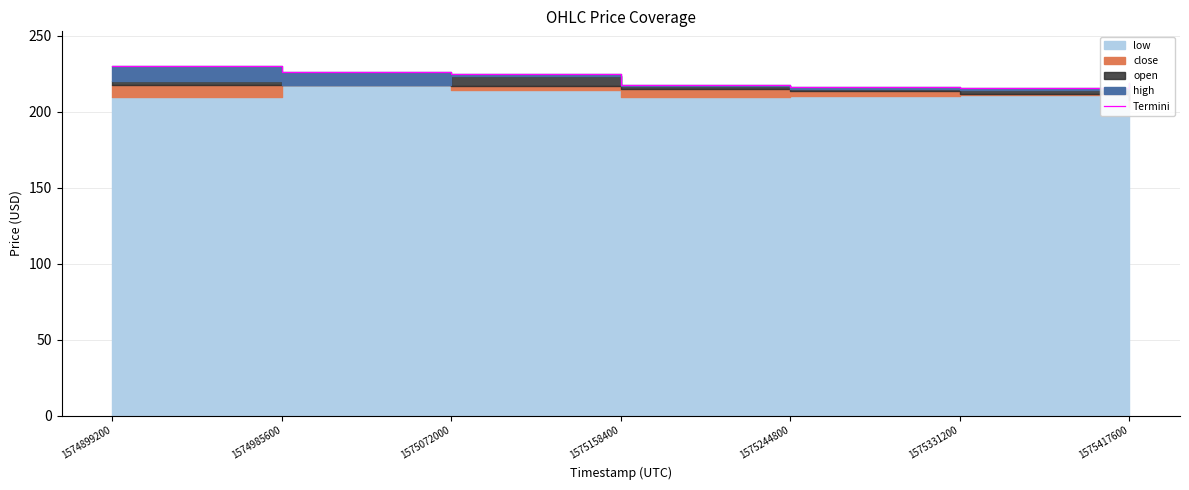

What is the value of the 3rd point from the left?

224.8